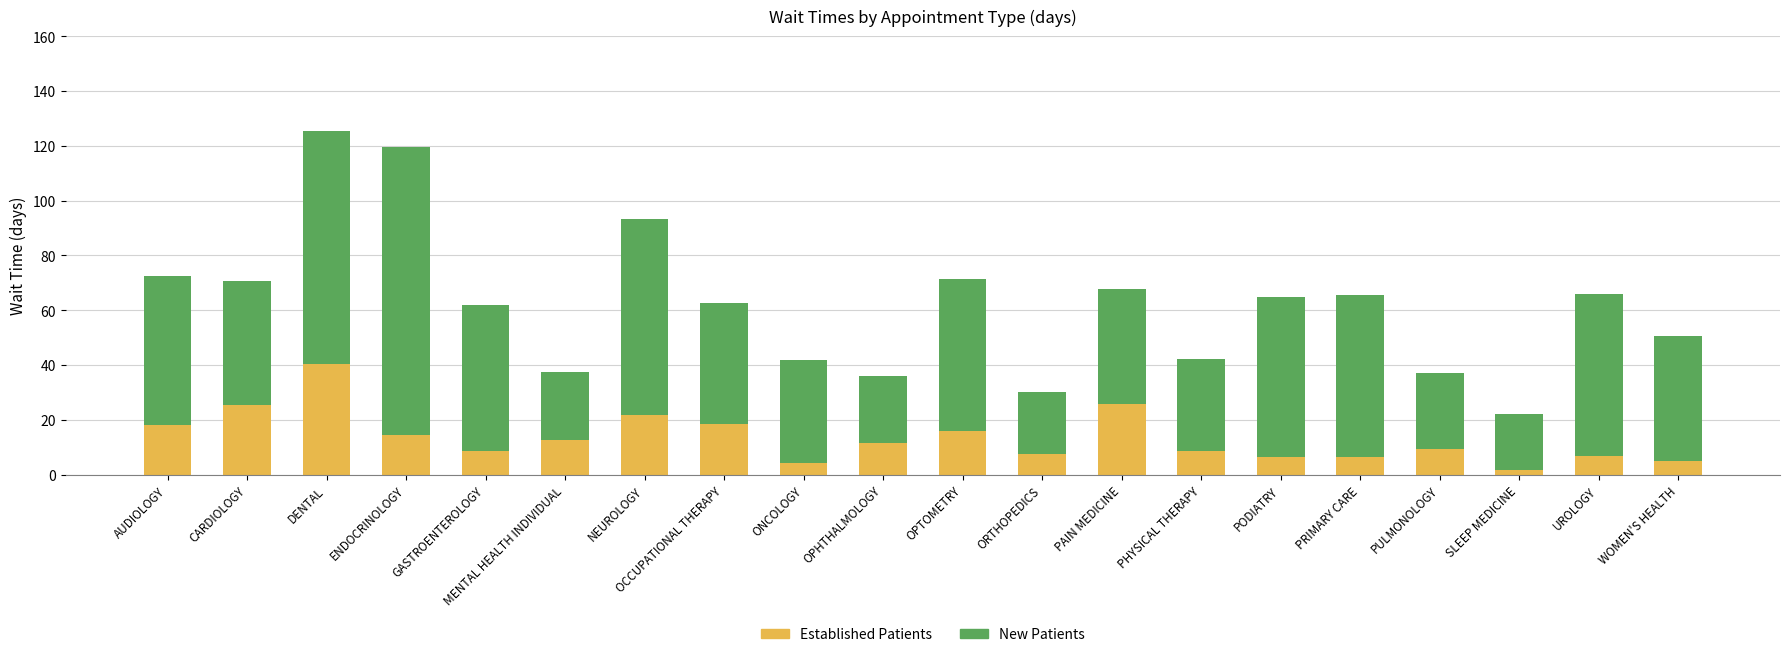

What is the total value across all series at OPTOMETRY?

71.4